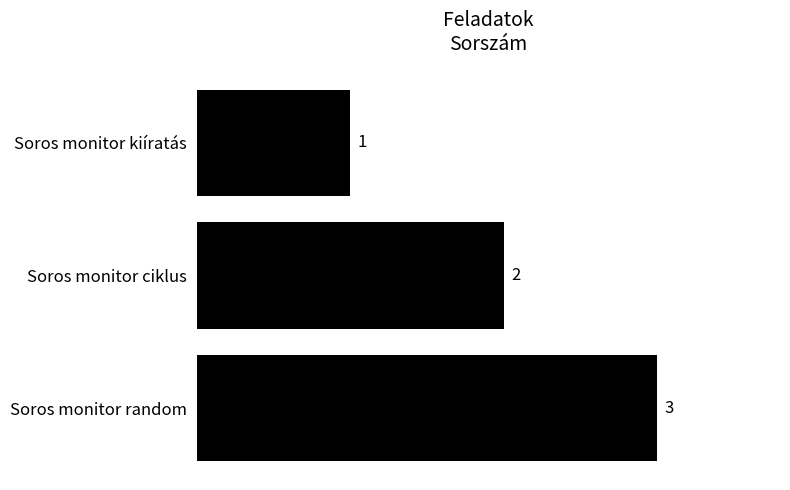

How many categories are shown in the chart?

3